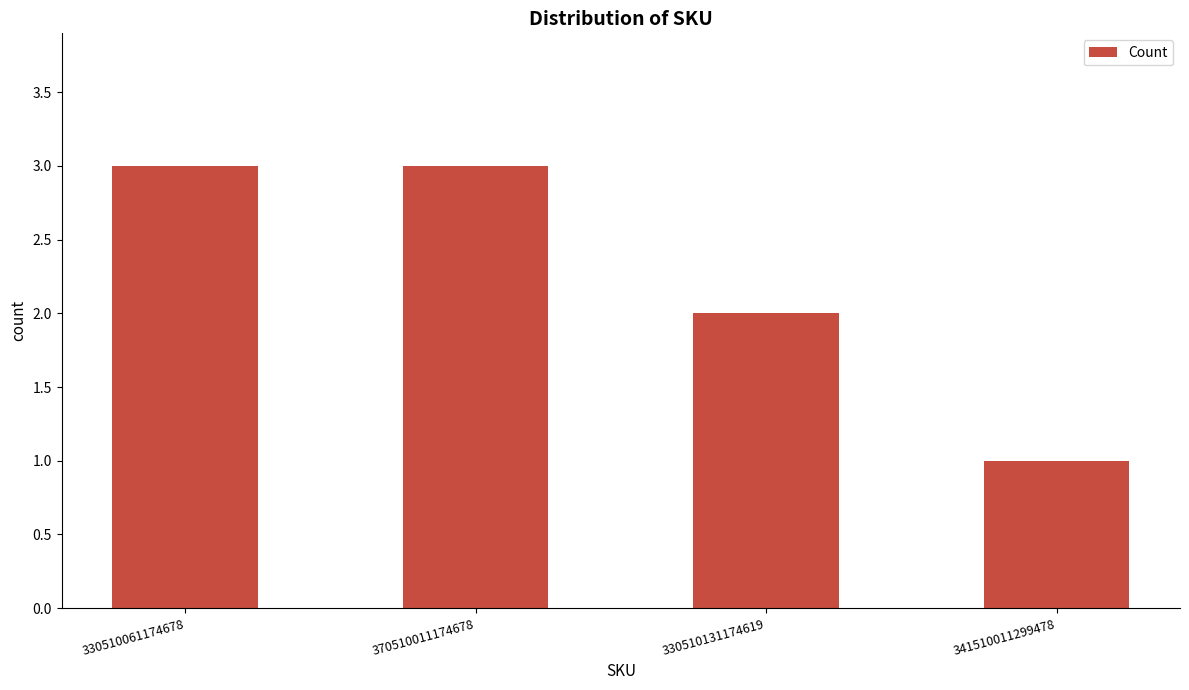

How many values are between 2 and 3?

3